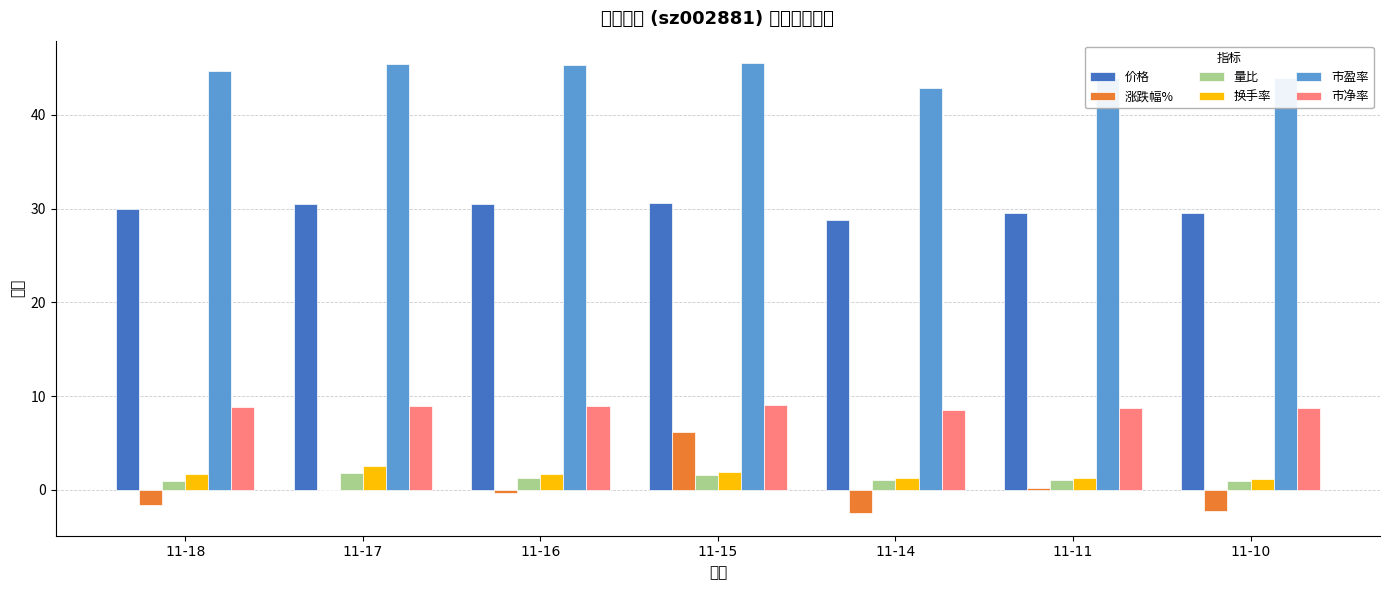

Which series has the largest total across all categories?

市盈率